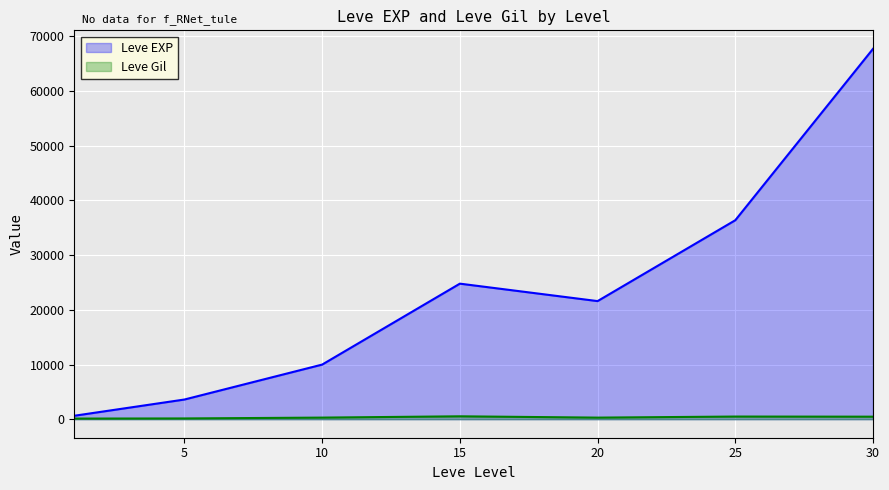

At 5, list the series in order from smallest to largest.

Leve Gil, Leve EXP